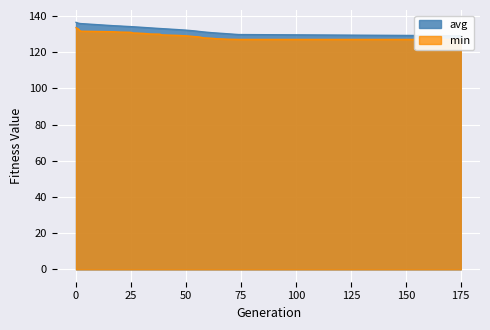

Reading left to right, transcribe all the data shown in this chart.

min: 0=133.6	1=132.9	2=131.7	17=131.3	20=131.2	23=131.1	25=131.0	26=130.7	28=130.6	29=130.5	31=130.4	34=130.1	38=130.0	39=129.6	46=129.3	48=129.2	50=129.1	53=128.8	54=128.7	55=128.6	56=128.5	58=128.0	62=127.7	64=127.5	67=127.3	69=127.2	72=127.2	74=127.1	175=127.1
avg: 0=136.5	1=136.1	2=135.9	17=134.7	20=134.5	23=134.3	25=134.2	26=134.1	28=133.9	29=133.9	31=133.7	34=133.5	38=133.1	39=133.1	46=132.6	48=132.4	50=132.2	53=131.9	54=131.8	55=131.7	56=131.5	58=131.2	62=130.8	64=130.6	67=130.4	69=130.2	72=130.0	74=129.8	175=129.1